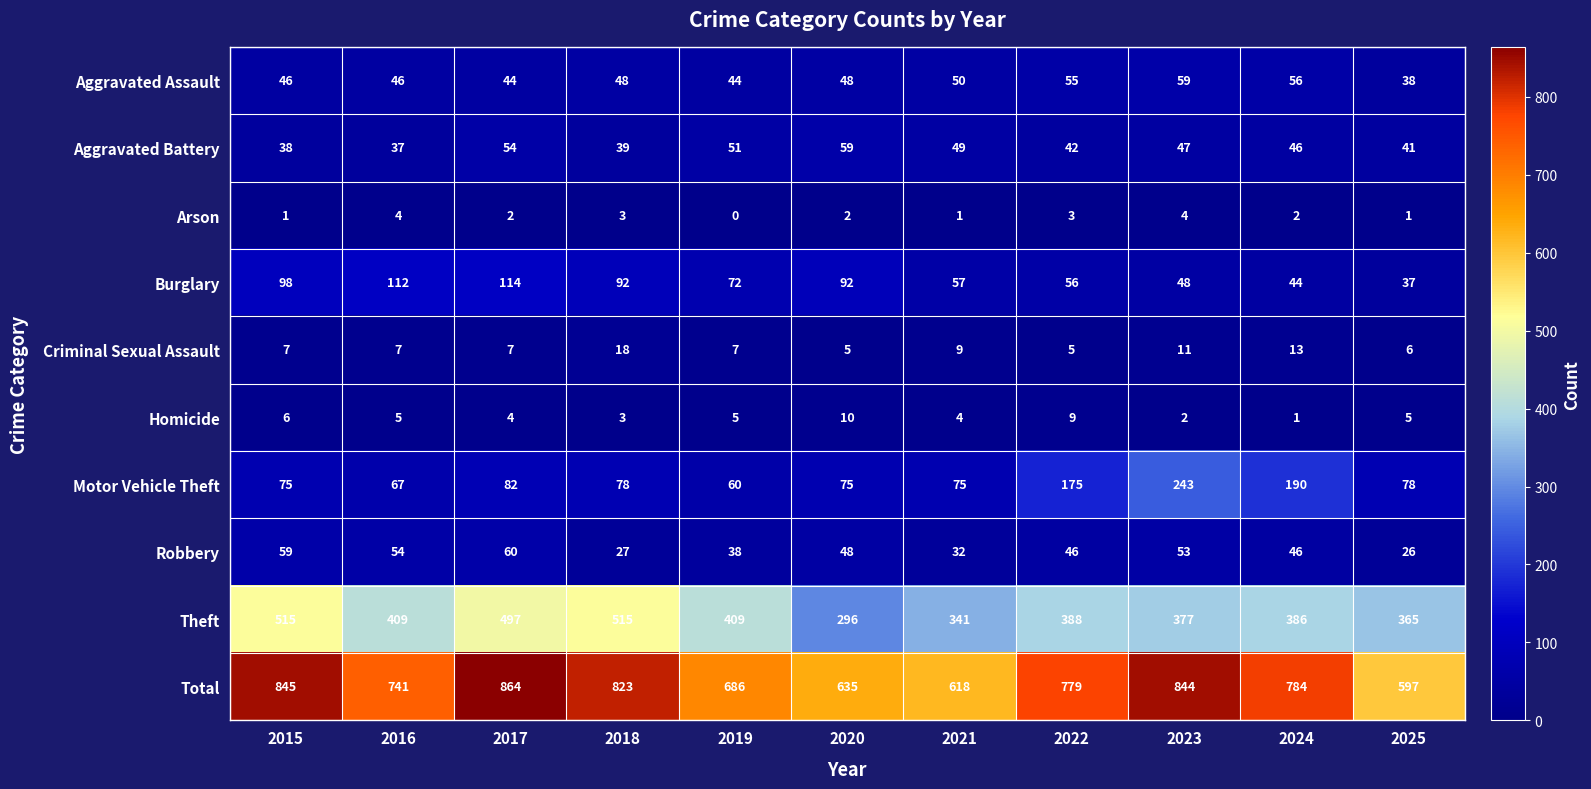

The Burglary series shows 112 at 2016. True or false?

True